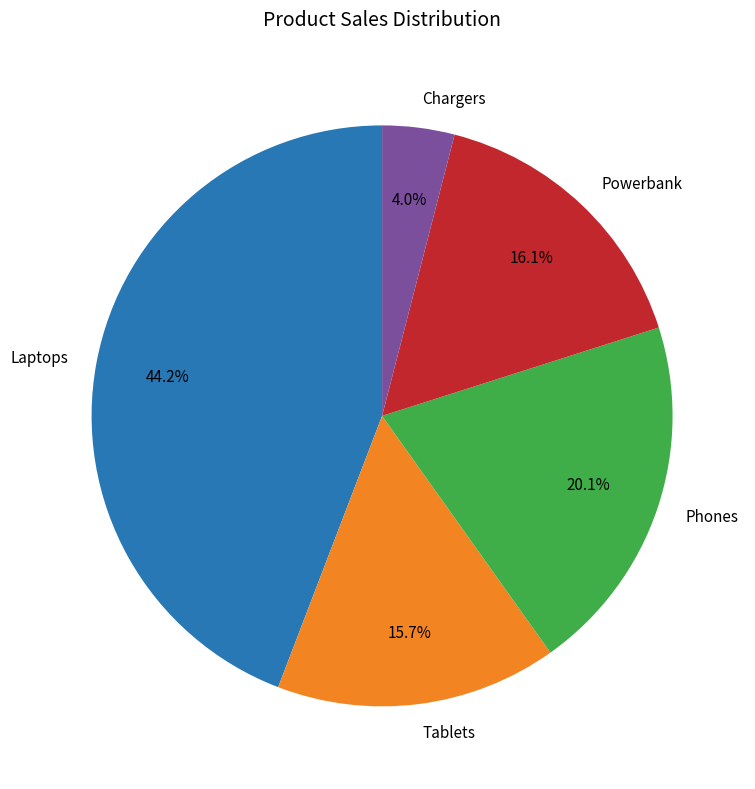

Is there a majority slice in this chart?

No